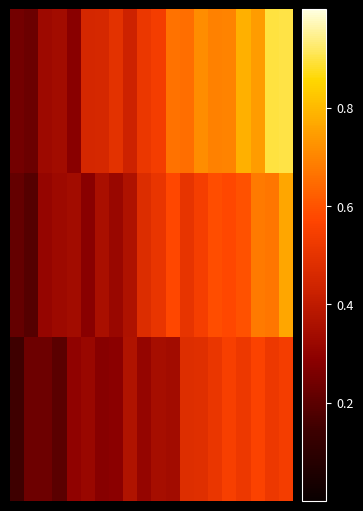

What is the maximum value shown in the chart?

0.9